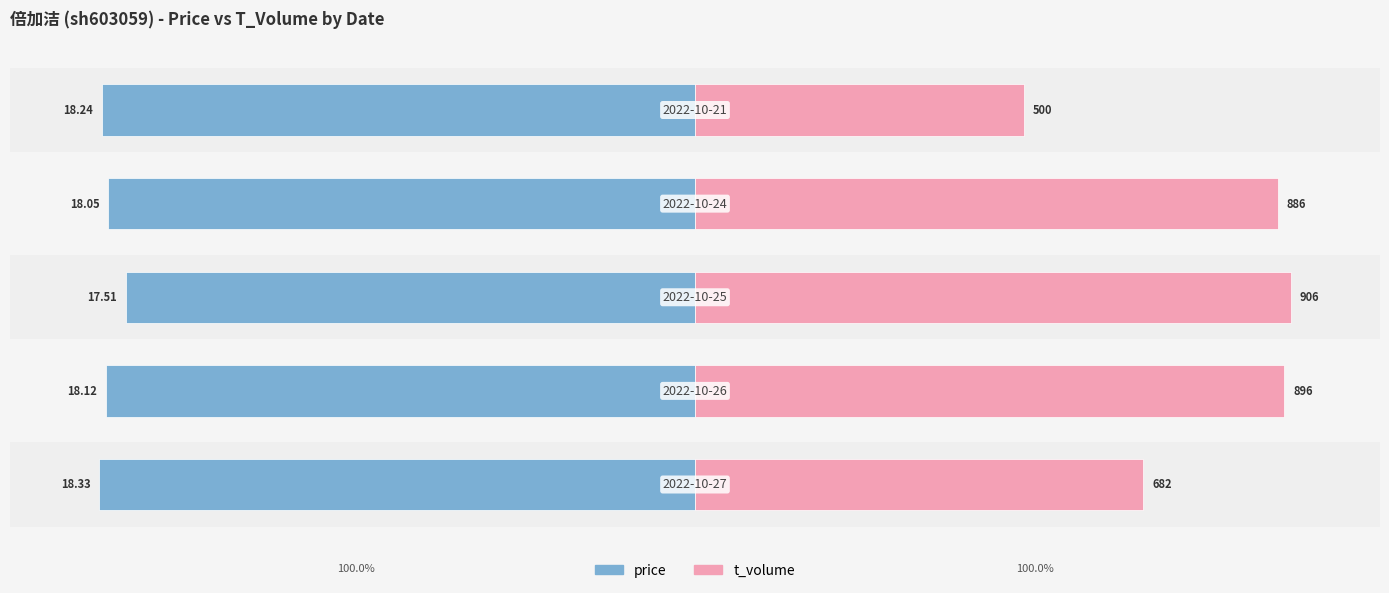

Count the number of data series in this chart.

2